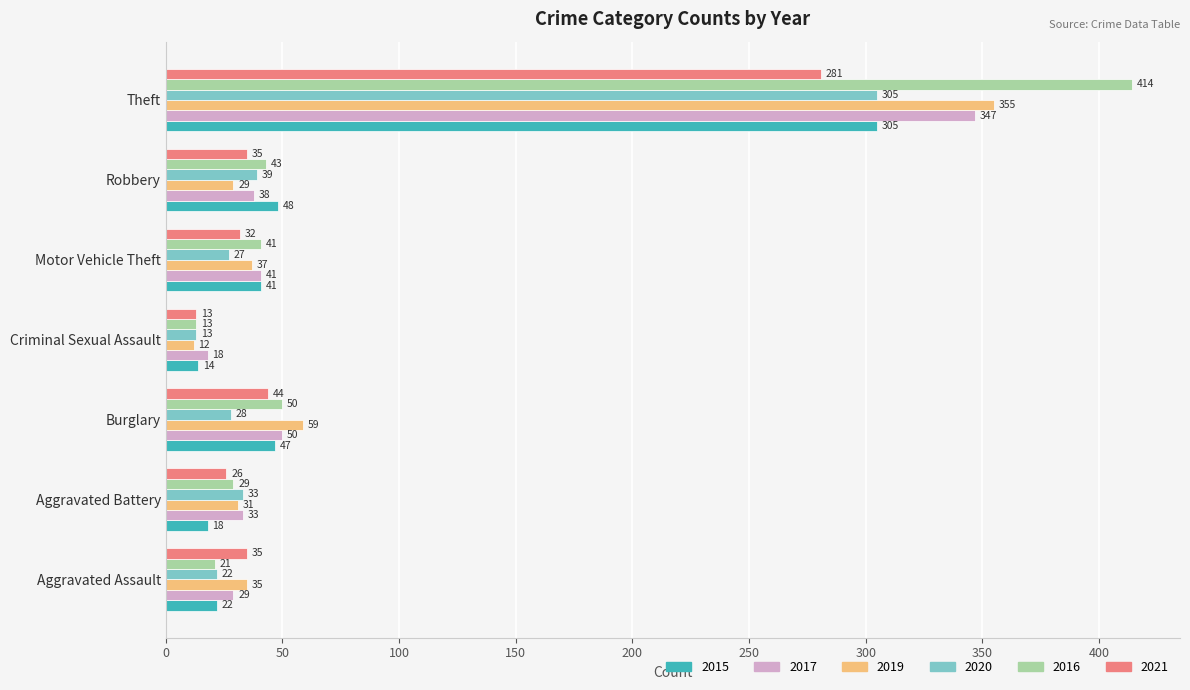

What is the approximate value of 2015 at Theft?

305